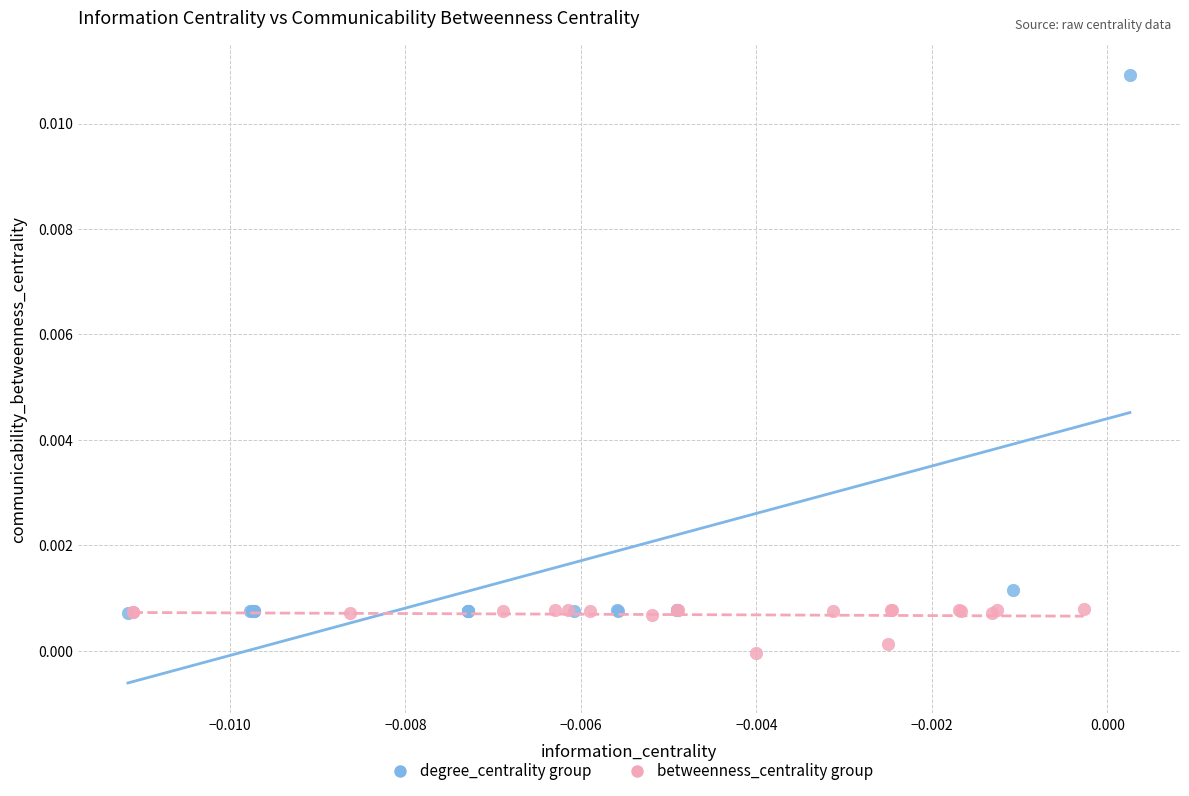

Which series reaches the minimum Y coordinate?

betweenness_centrality group